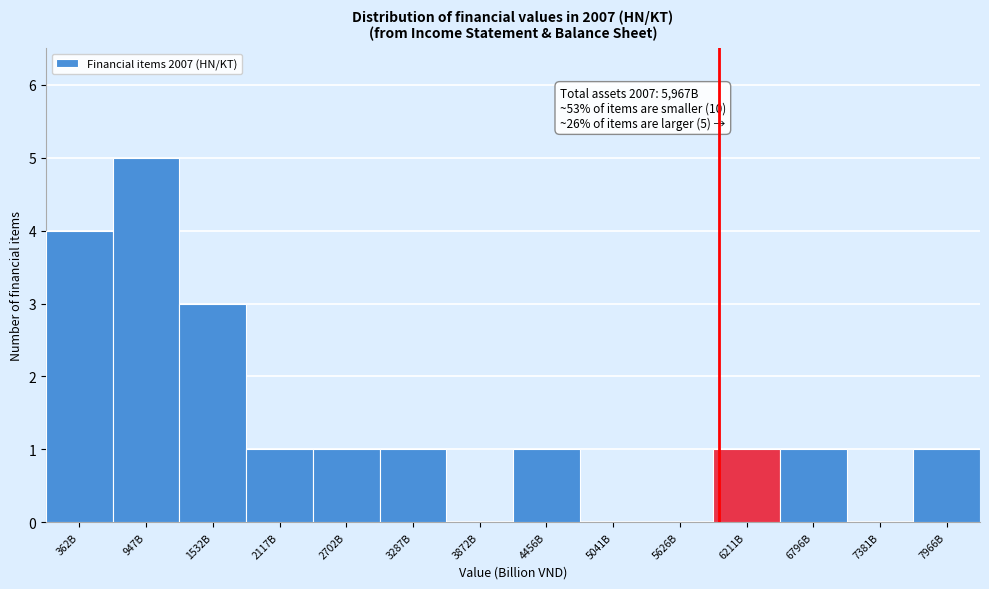

Reading right to left, transcribe all the data shown in this chart.

7966B=1	7381B=0	6796B=1	6211B=1	5626B=0	5041B=0	4456B=1	3872B=0	3287B=1	2702B=1	2117B=1	1532B=3	947B=5	362B=4